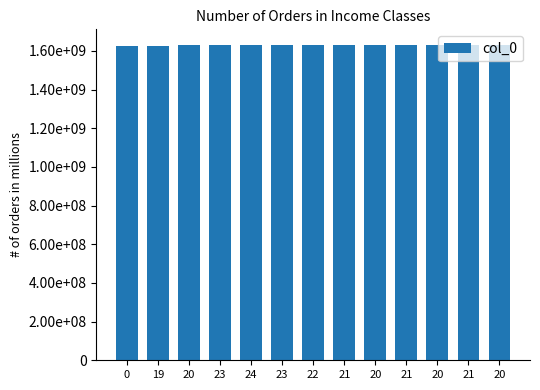

Where is the data nearest to the value 1627017316?

19